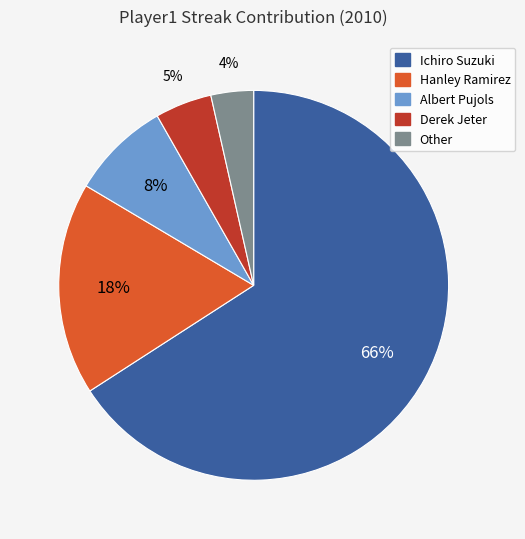

Which slice is the smallest?

Other